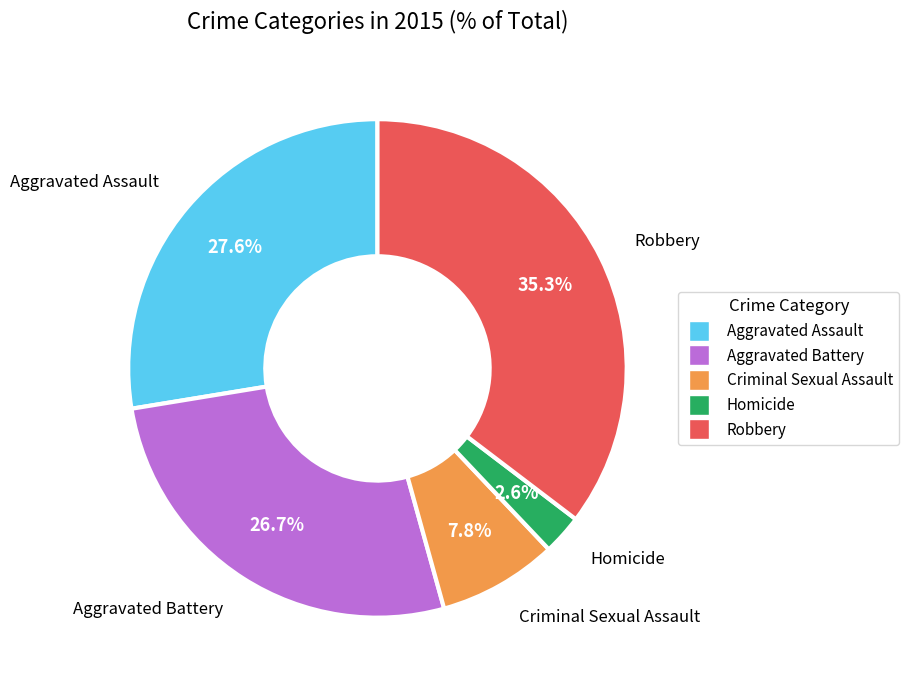

Count the number of slices in the pie.

5